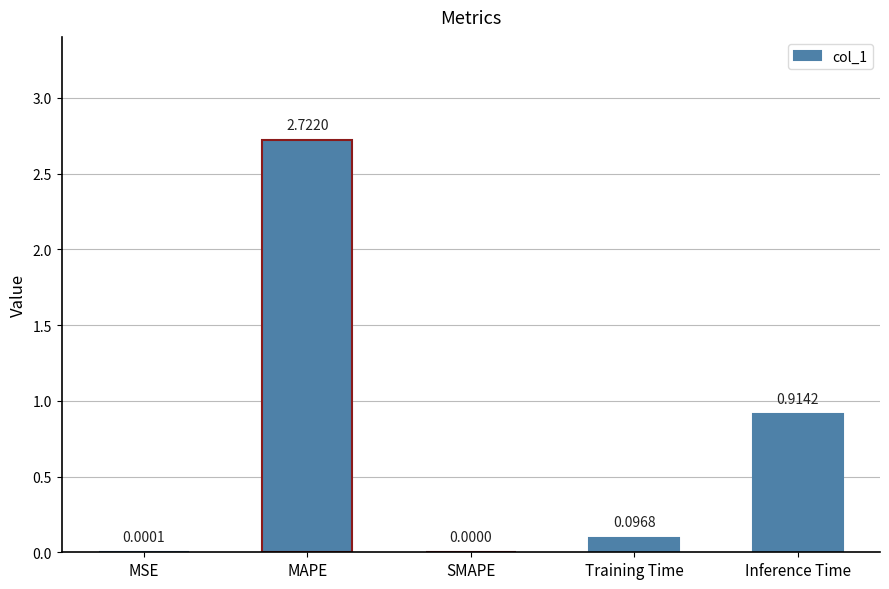

Which category has the highest value across all series?

MAPE